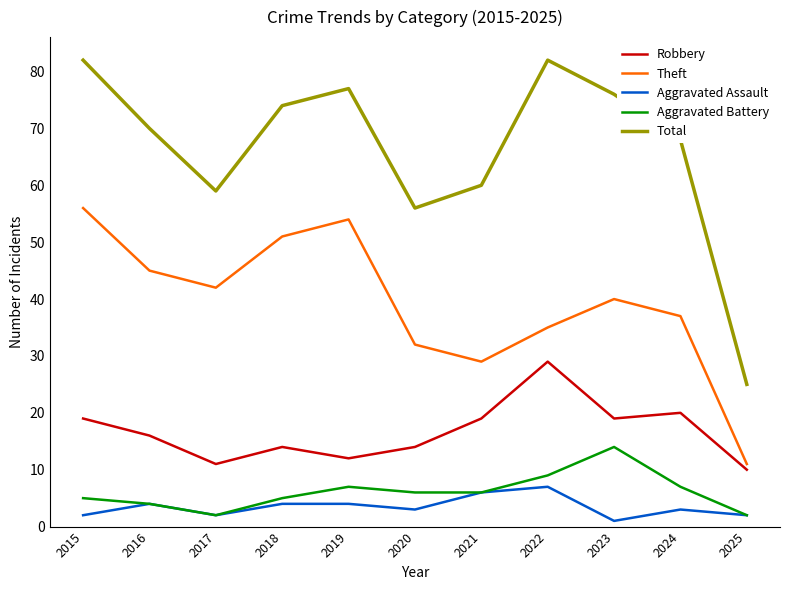

Is it true that Total equals 70 at 2016?

True